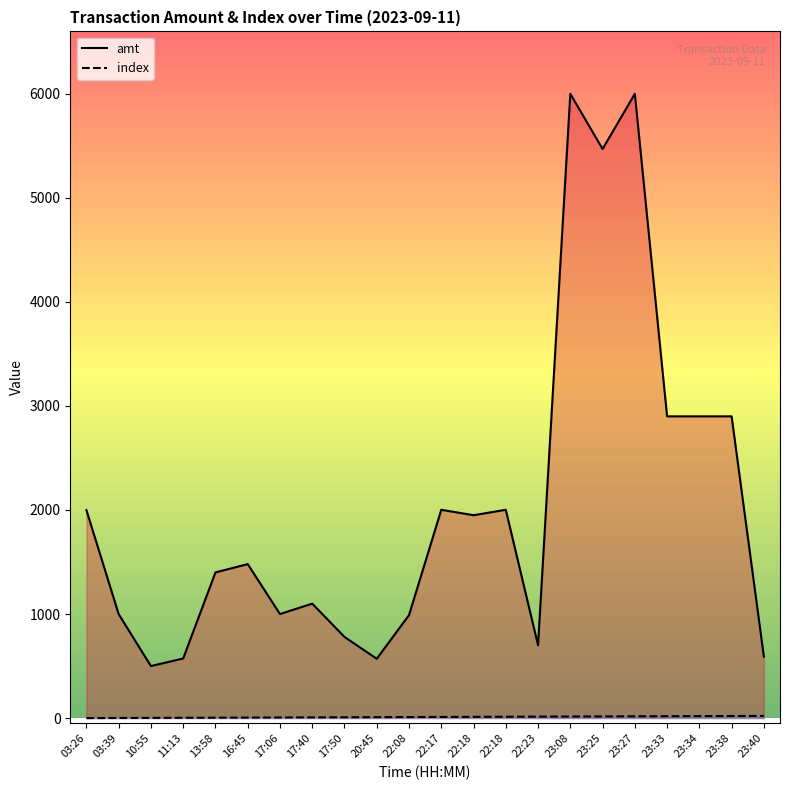

At 22:08, list the series in order from largest to smallest.

amt, index